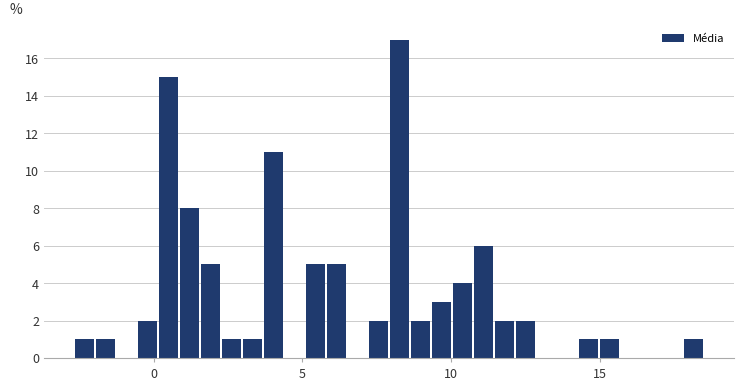

Around what value on the x-axis is the tallest bar? Give the approximate position of its centre, as read against the axis.

8.5